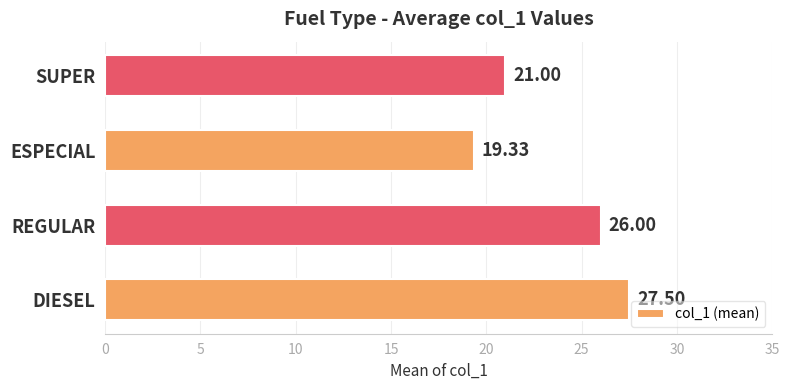

What is the maximum value shown in the chart?

27.5